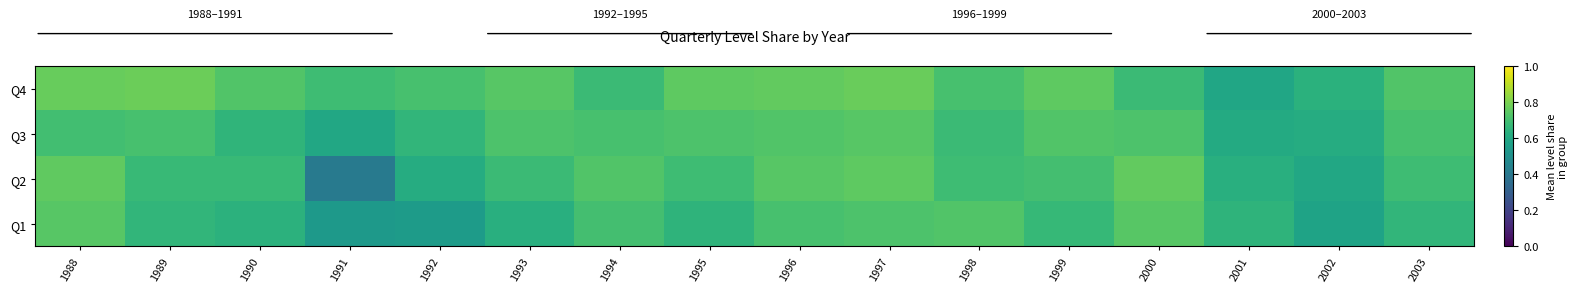

Reading left to right, extract all data points from this chart.

Q1: 1988=0.7	1989=0.7	1990=0.6	1991=0.5	1992=0.6	1993=0.6	1994=0.7	1995=0.7	1996=0.7	1997=0.7	1998=0.7	1999=0.7	2000=0.7	2001=0.7	2002=0.6	2003=0.7
Q2: 1988=0.8	1989=0.7	1990=0.7	1991=0.4	1992=0.6	1993=0.7	1994=0.7	1995=0.7	1996=0.7	1997=0.8	1998=0.7	1999=0.7	2000=0.8	2001=0.6	2002=0.6	2003=0.7
Q3: 1988=0.7	1989=0.7	1990=0.7	1991=0.6	1992=0.7	1993=0.7	1994=0.7	1995=0.7	1996=0.7	1997=0.7	1998=0.7	1999=0.7	2000=0.7	2001=0.6	2002=0.6	2003=0.7
Q4: 1988=0.8	1989=0.8	1990=0.7	1991=0.7	1992=0.7	1993=0.7	1994=0.7	1995=0.8	1996=0.8	1997=0.8	1998=0.7	1999=0.8	2000=0.7	2001=0.6	2002=0.6	2003=0.7